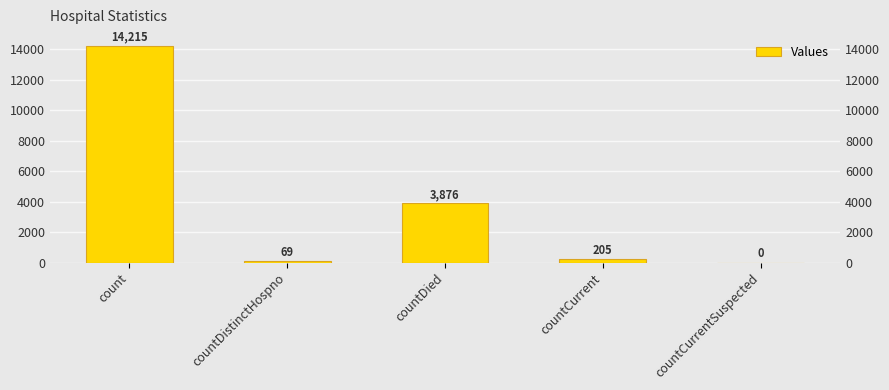

What is the sum of the values at count and countDistinctHospno?

14284